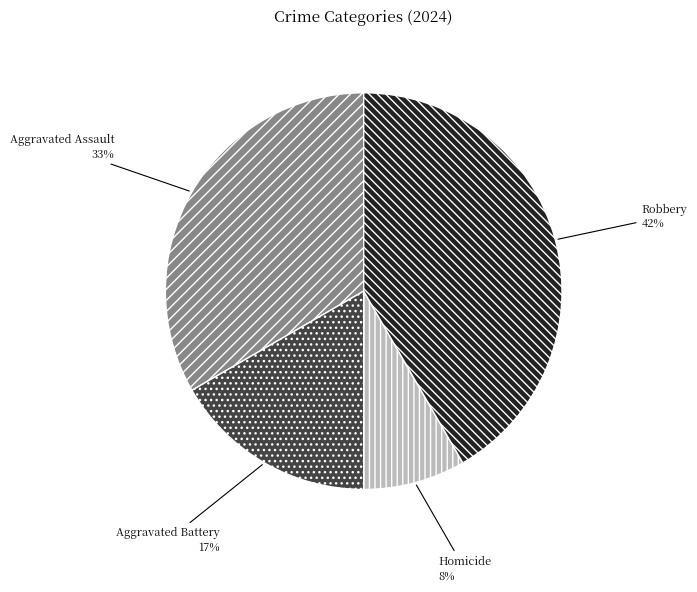

Combined, do Robbery and Aggravated Assault account for over 50%?

Yes